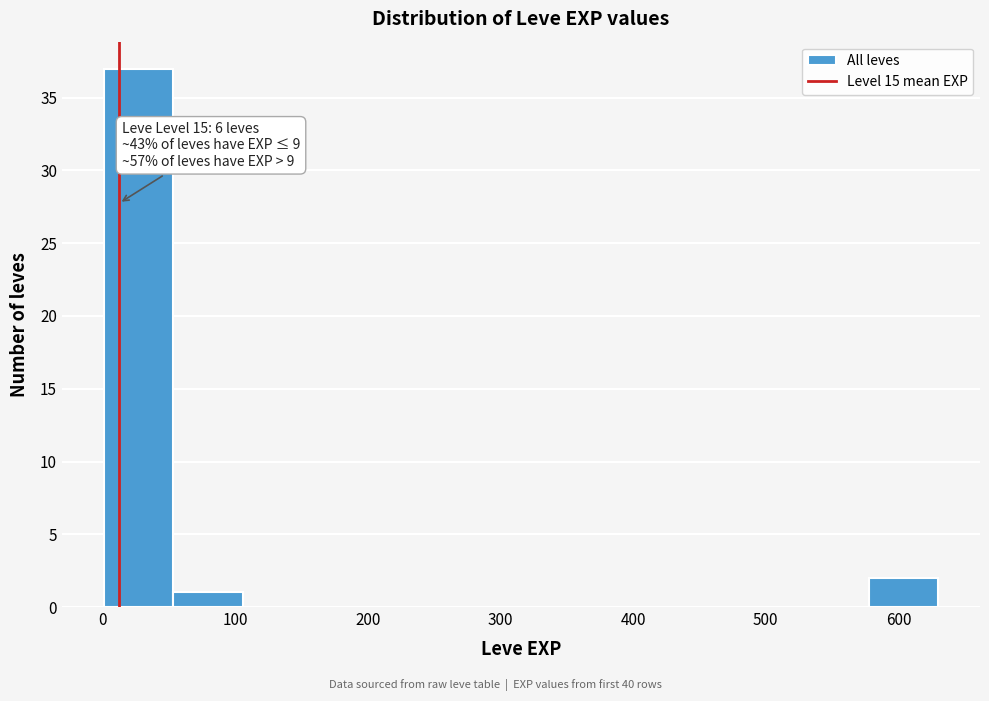

Which range on the x-axis has the tallest bar?

0 to 50